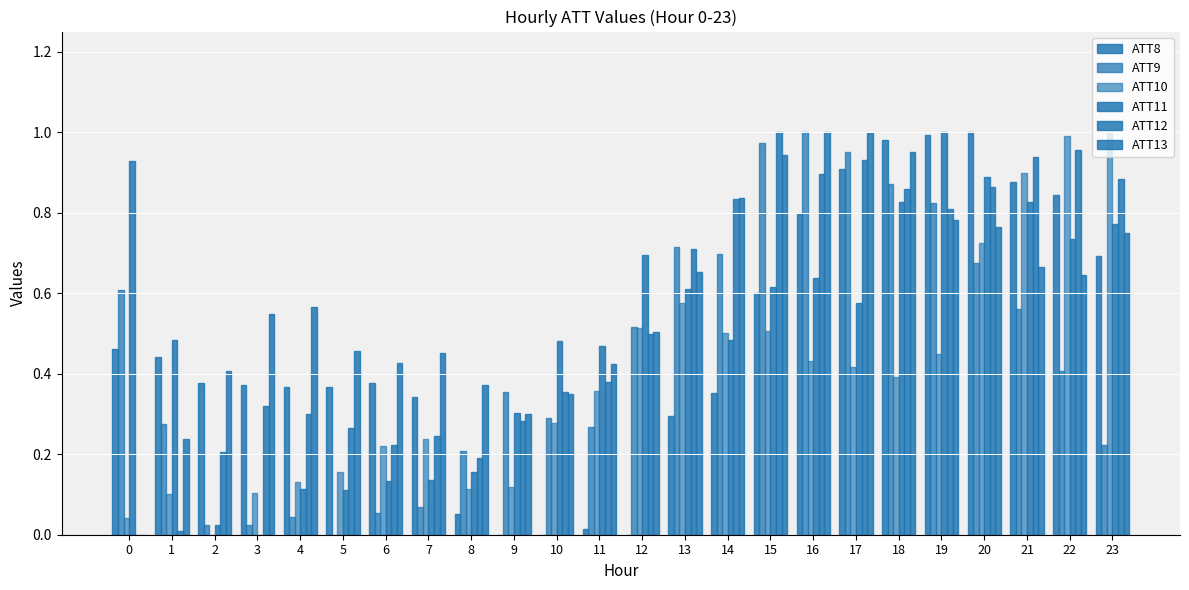

Reading left to right, extract all data points from this chart.

ATT8: 0.5	0.4	0.4	0.4	0.4	0.4	0.4	0.3	0.1	0.0	0.0	0.0	0.0	0.3	0.4	0.6	0.8	0.9	1.0	1.0	1.0	0.9	0.8	0.7
ATT9: 0.6	0.3	0.0	0.0	0.0	0.0	0.1	0.1	0.2	0.4	0.3	0.3	0.5	0.7	0.7	1.0	1.0	1.0	0.9	0.8	0.7	0.6	0.4	0.2
ATT10: 0.0	0.1	0.0	0.1	0.1	0.2	0.2	0.2	0.1	0.1	0.3	0.4	0.5	0.6	0.5	0.5	0.4	0.4	0.4	0.5	0.7	0.9	1.0	1.0
ATT11: 0.9	0.5	0.0	0.0	0.1	0.1	0.1	0.1	0.2	0.3	0.5	0.5	0.7	0.6	0.5	0.6	0.6	0.6	0.8	1.0	0.9	0.8	0.7	0.8
ATT12: 0.0	0.0	0.2	0.3	0.3	0.3	0.2	0.2	0.2	0.3	0.4	0.4	0.5	0.7	0.8	1.0	0.9	0.9	0.9	0.8	0.9	0.9	1.0	0.9
ATT13: 0.0	0.2	0.4	0.5	0.6	0.5	0.4	0.5	0.4	0.3	0.4	0.4	0.5	0.7	0.8	0.9	1.0	1.0	0.9	0.8	0.8	0.7	0.6	0.8